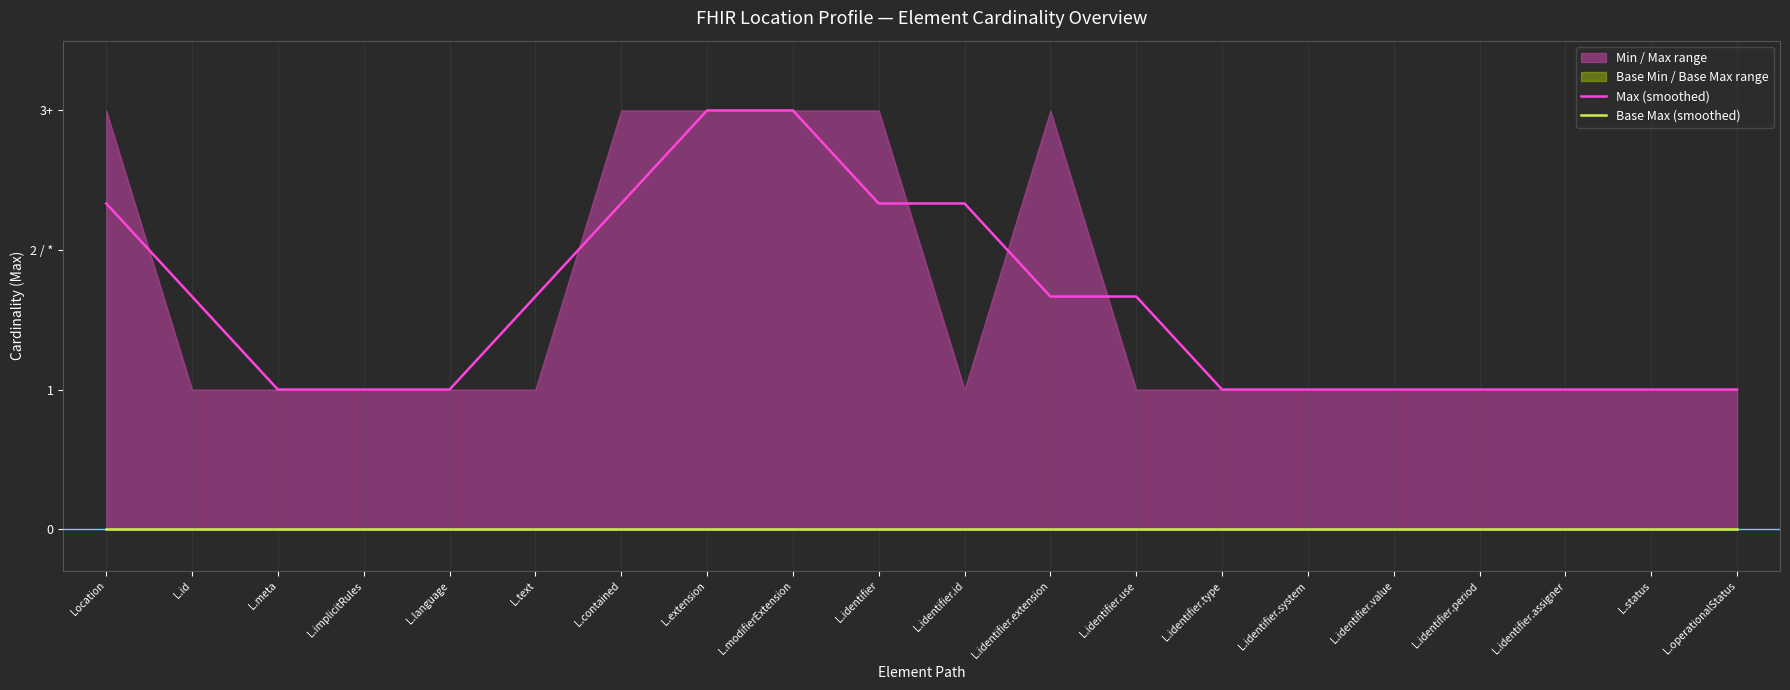

Reading right to left, extract all data points from this chart.

Max (smoothed): L.operationalStatus=1.0	L.status=1.0	L.identifier.assigner=1.0	L.identifier.period=1.0	L.identifier.value=1.0	L.identifier.system=1.0	L.identifier.type=1.0	L.identifier.use=1.7	L.identifier.extension=1.7	L.identifier.id=2.3	L.identifier=2.3	L.modifierExtension=3.0	L.extension=3.0	L.contained=2.3	L.text=1.7	L.language=1.0	L.implicitRules=1.0	L.meta=1.0	L.id=1.7	Location=2.3
Base Max (smoothed): L.operationalStatus=0.0	L.status=0.0	L.identifier.assigner=0.0	L.identifier.period=0.0	L.identifier.value=0.0	L.identifier.system=0.0	L.identifier.type=0.0	L.identifier.use=0.0	L.identifier.extension=0.0	L.identifier.id=0.0	L.identifier=0.0	L.modifierExtension=0.0	L.extension=0.0	L.contained=0.0	L.text=0.0	L.language=0.0	L.implicitRules=0.0	L.meta=0.0	L.id=0.0	Location=0.0